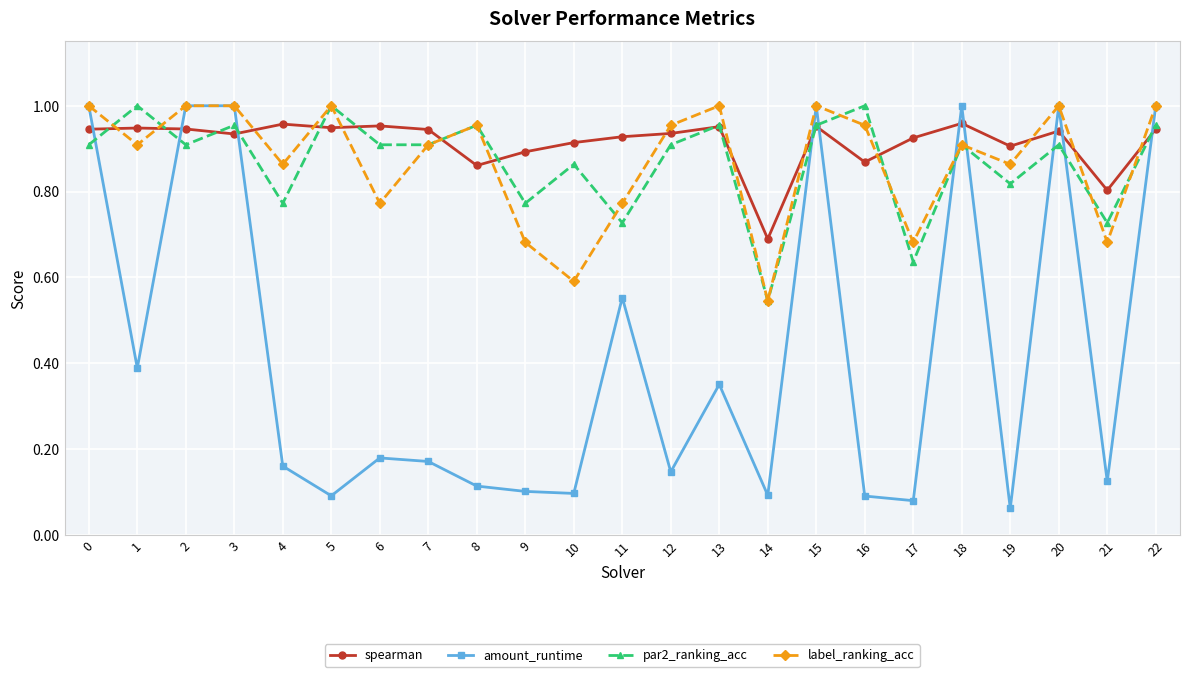

How many times do spearman and label_ranking_acc cross each other?

14